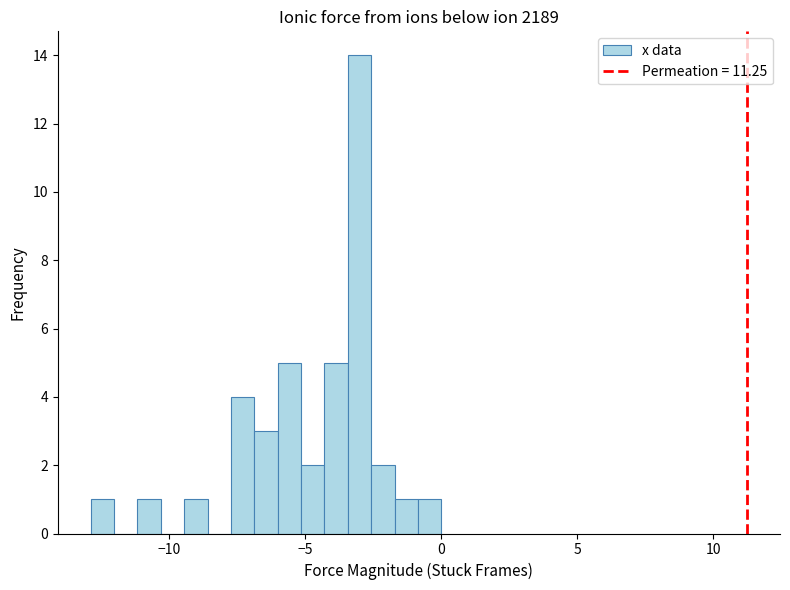

Read against the x-axis, roughly where is the centre of the tallest bar?

-3.0